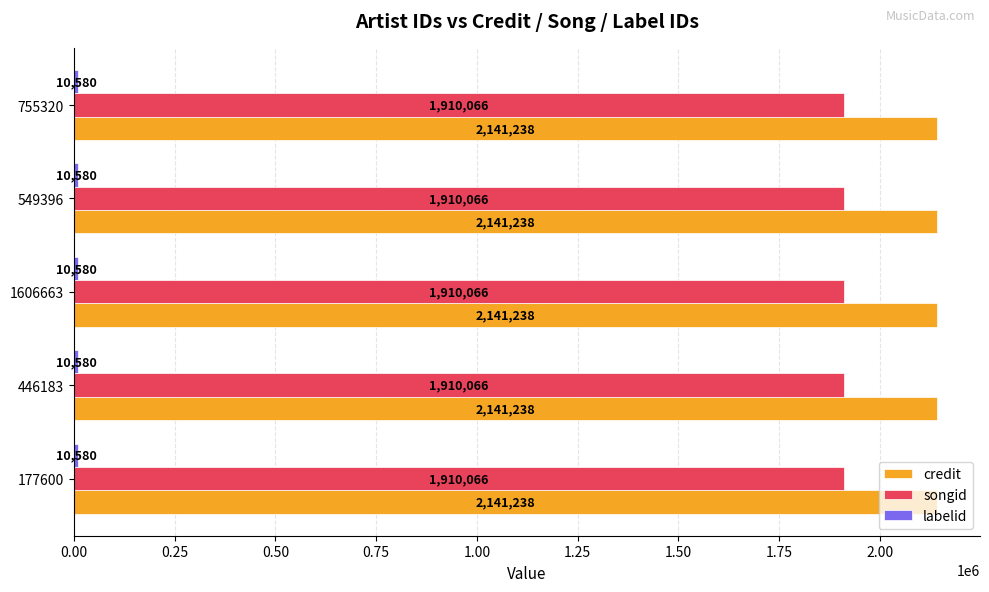

True or false: songid has a value of 3144072 at 549396.

False